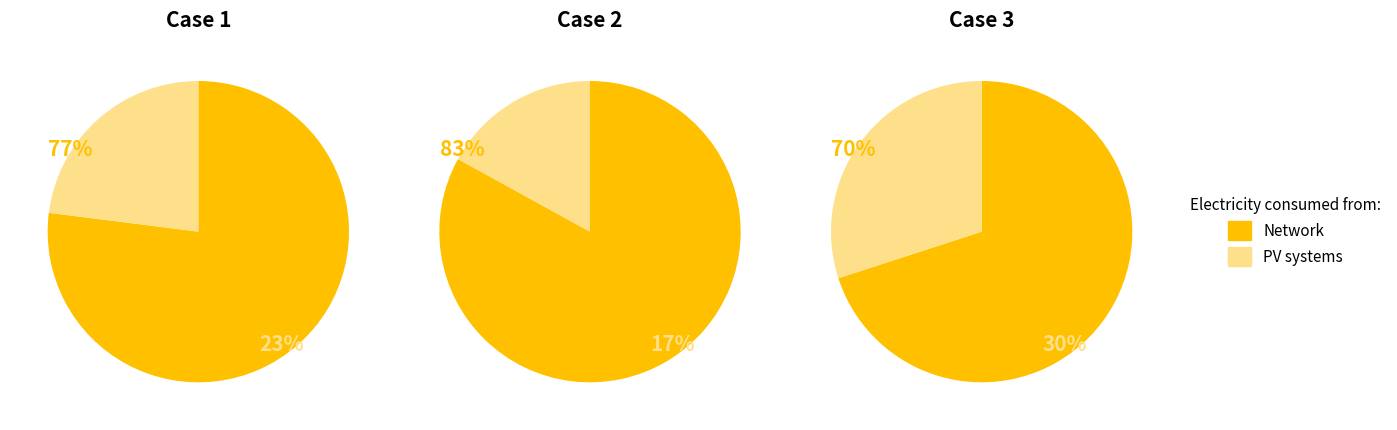

True or false: 2 accounts for 30% of the total.

True